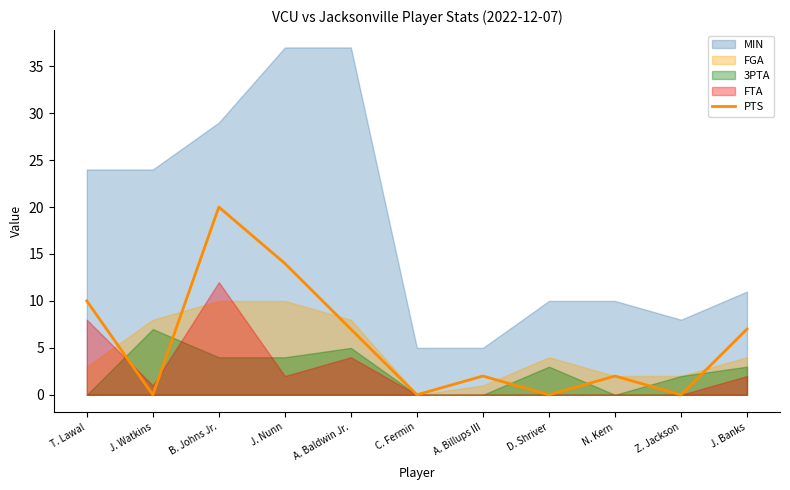

At which label does the data first exceed 2?

T. Lawal